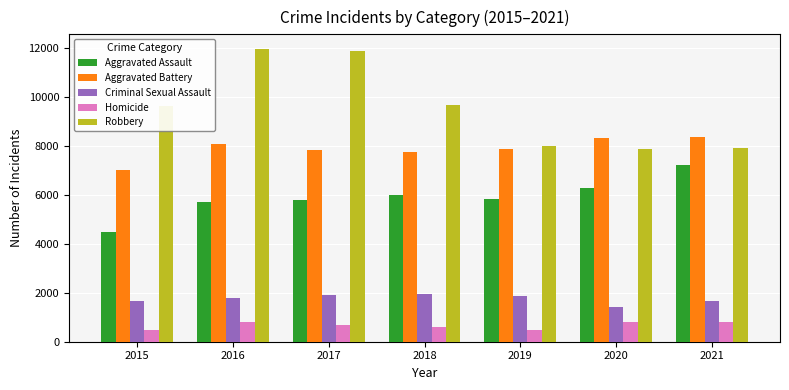

How many bars are there in total?

35